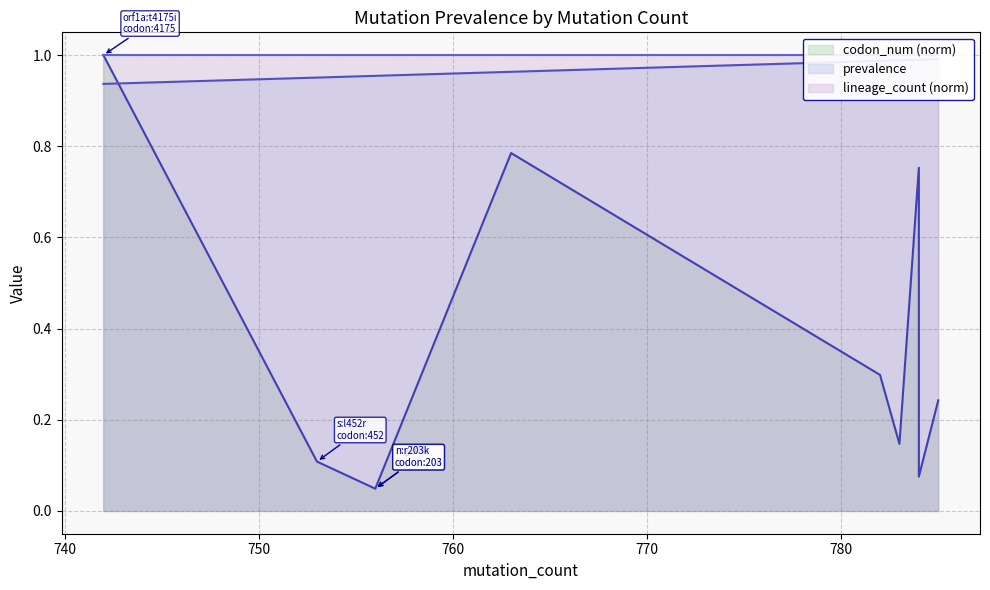

What are all the series names shown in the legend?

codon_num (norm), prevalence, lineage_count (norm)